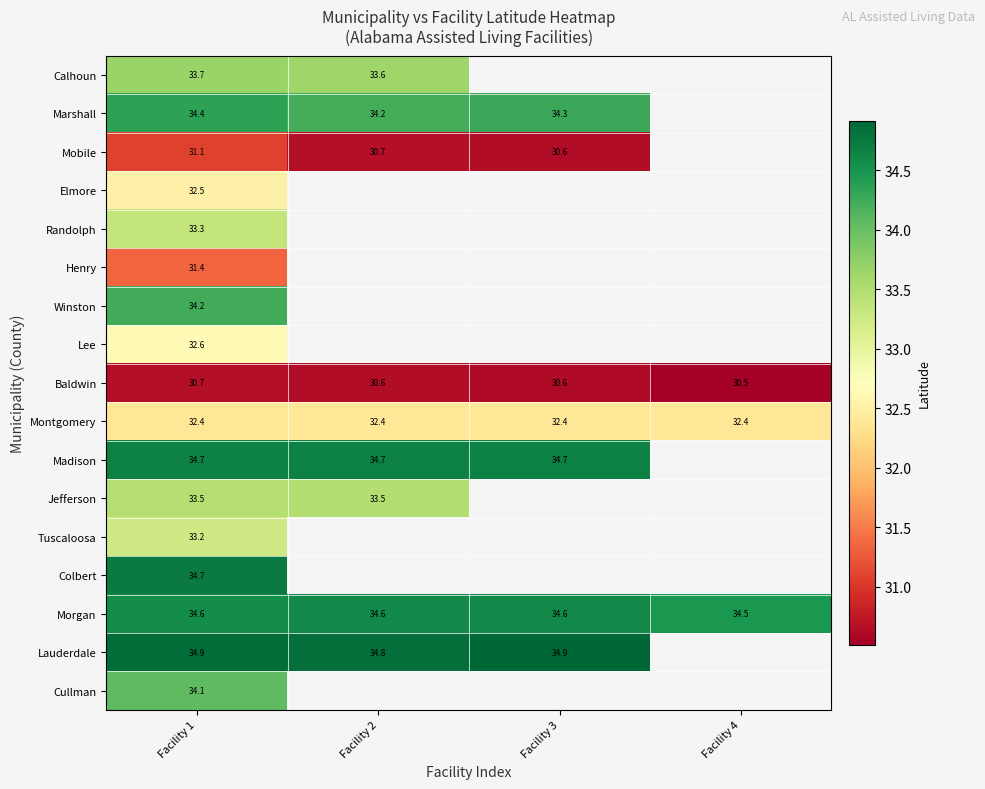

At which label is Baldwin closest to 30?

Facility 4